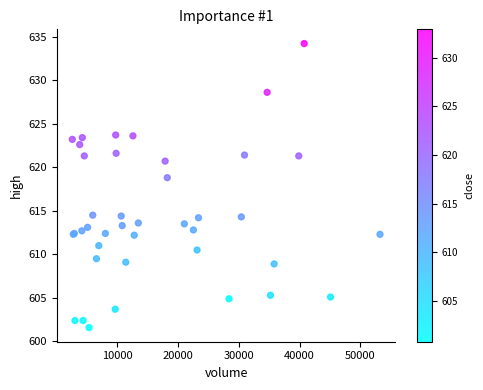

What Y value in the scatter plot is closest to 617?

618.8